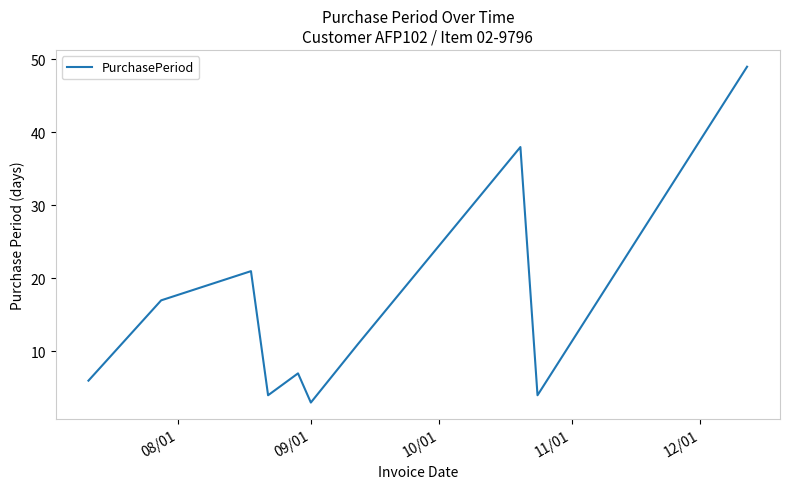

What is the difference between the maximum and minimum values?

46